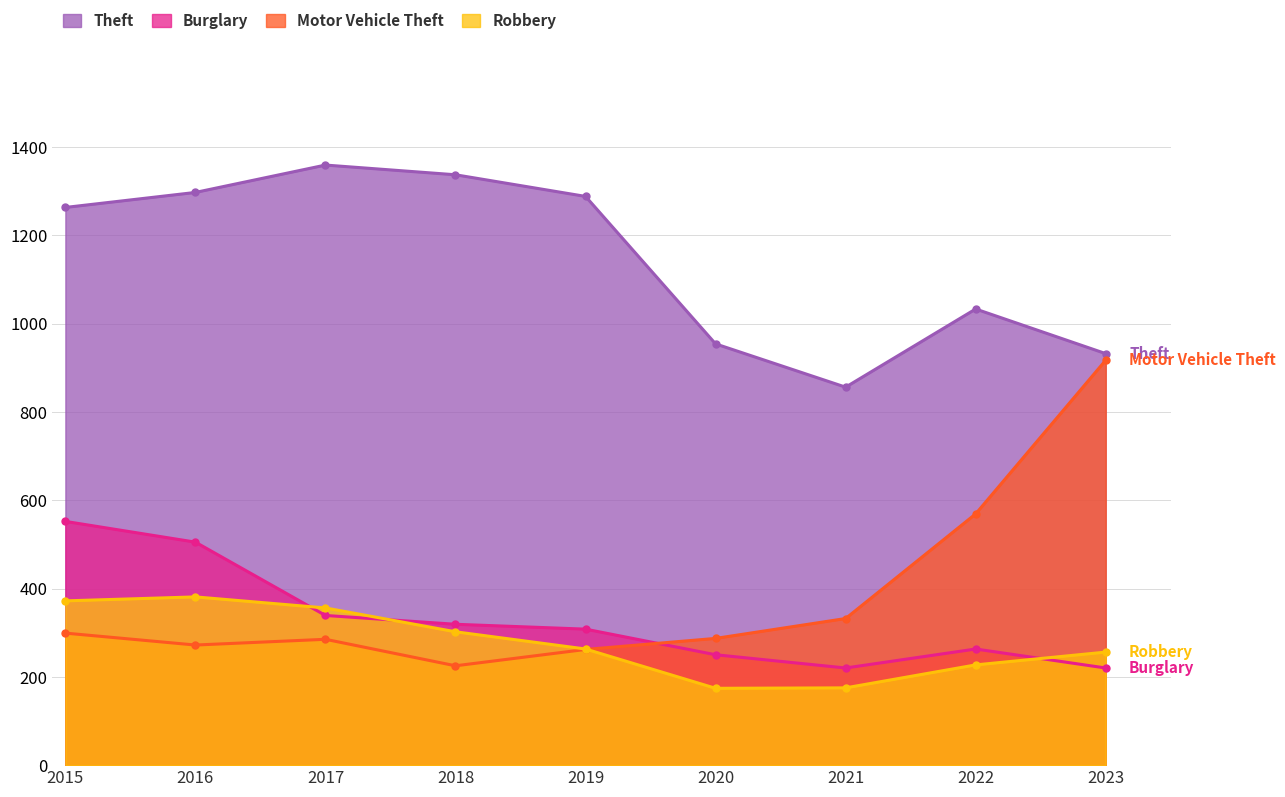

At which label is Burglary closest to 386?

2017